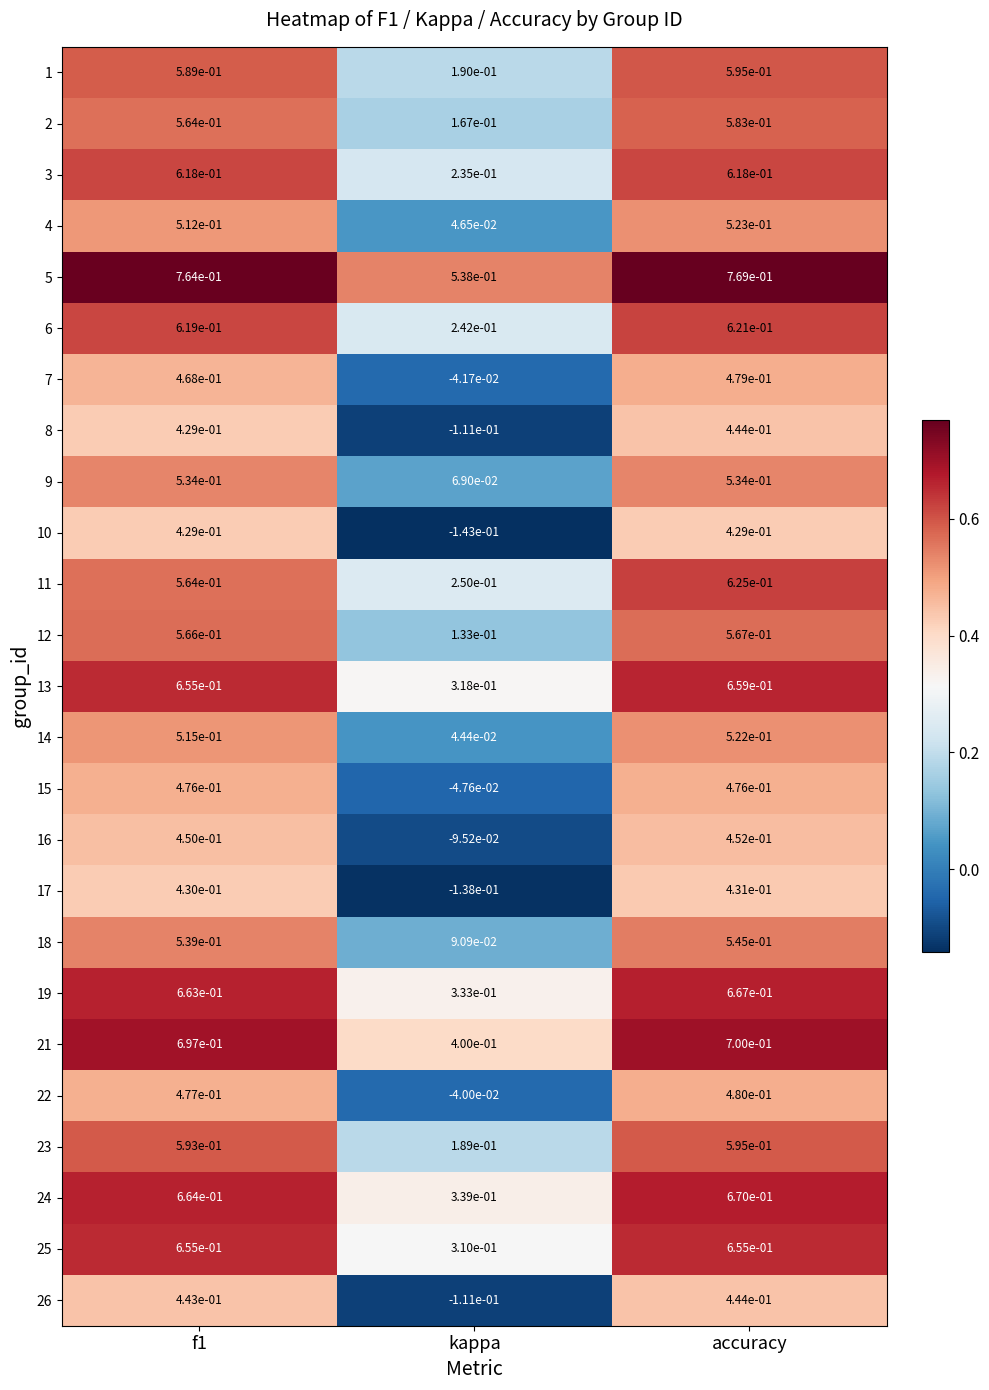

Between kappa and accuracy, which series saw the biggest shift?

10